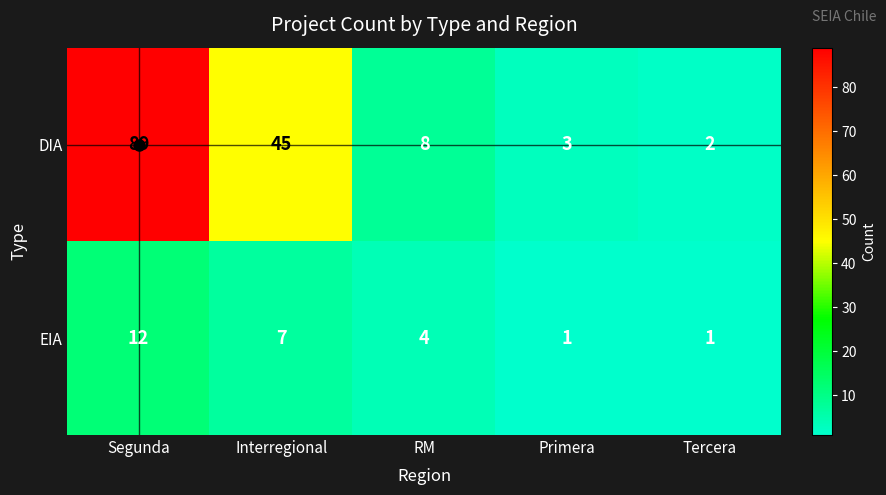

What is the average value of the EIA series?

5